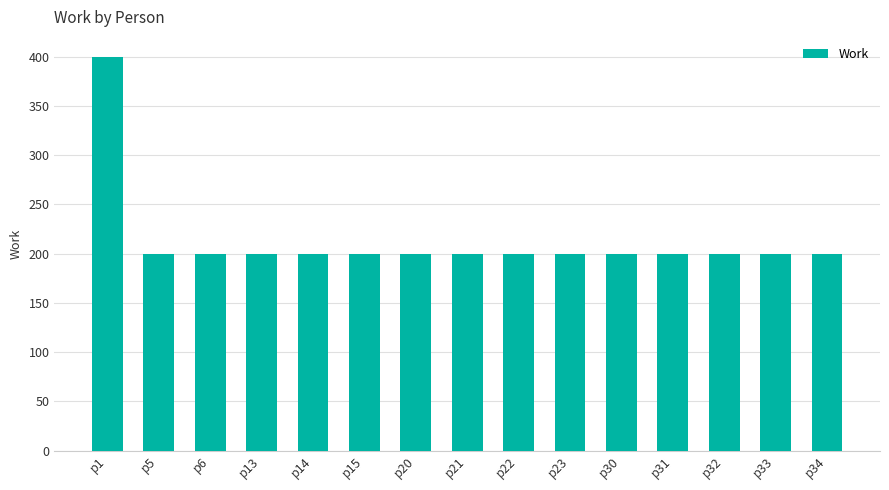

What is the ratio of the value at p30 to the value at p23?

1.0